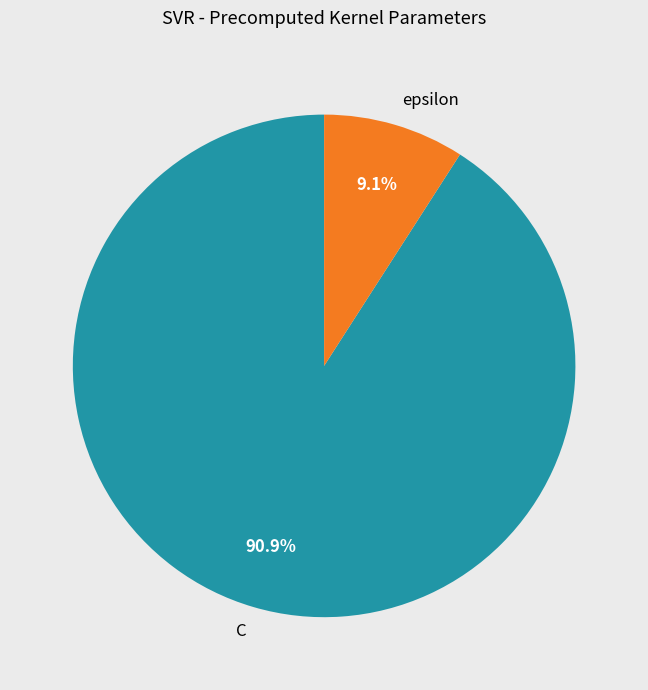

To the nearest percent, what percentage of the pie is C?

91%